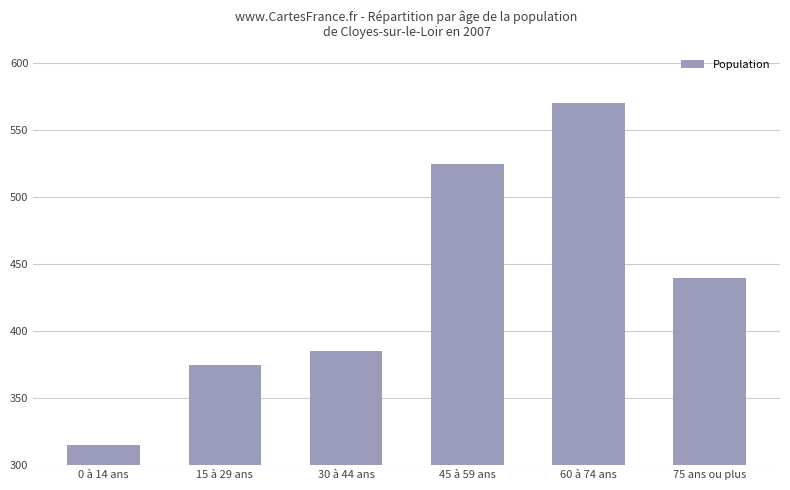

What is the value of the 5th bar from the left?

570